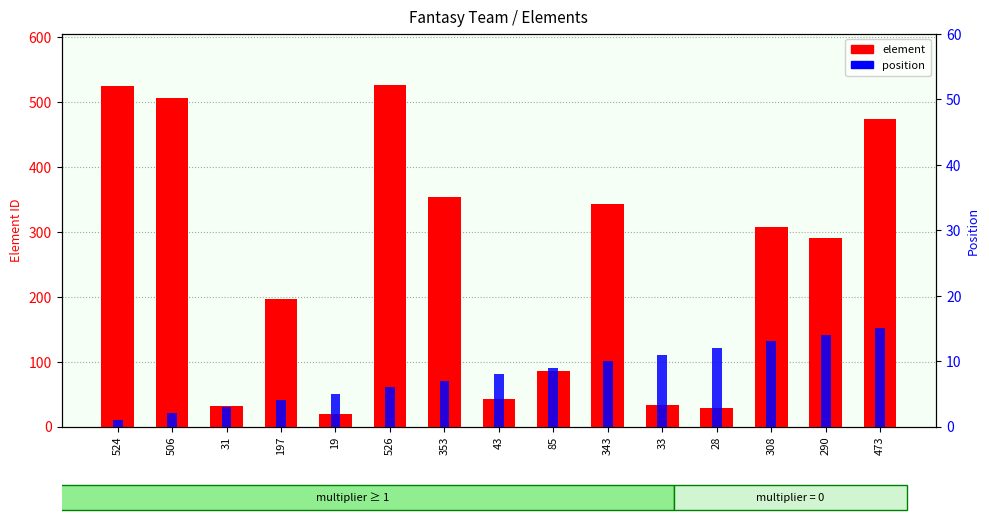

Between 33 and 28, which is larger?

33